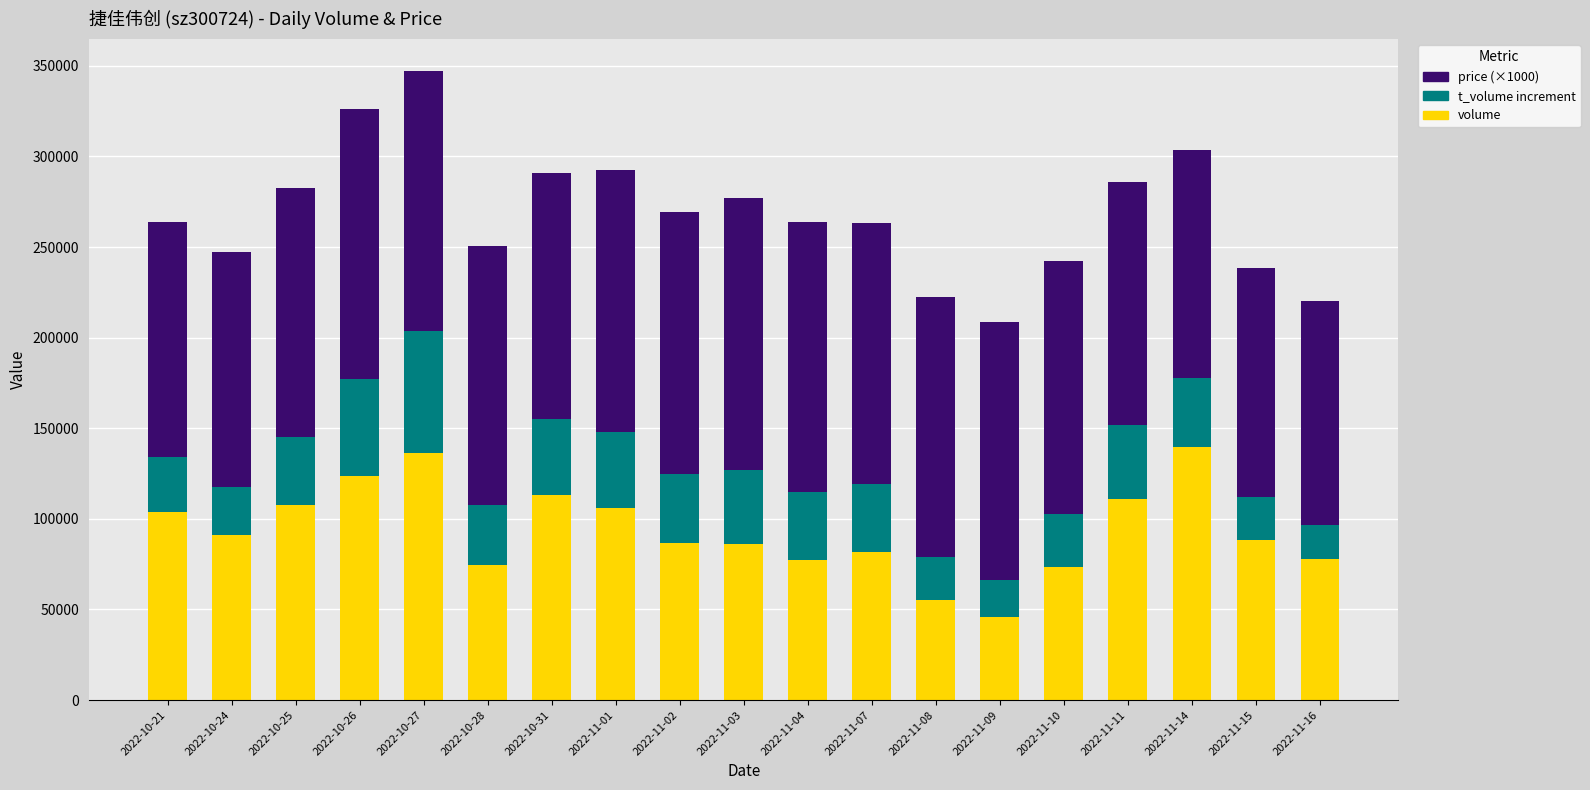

What is the sum of all volume values?

1779499